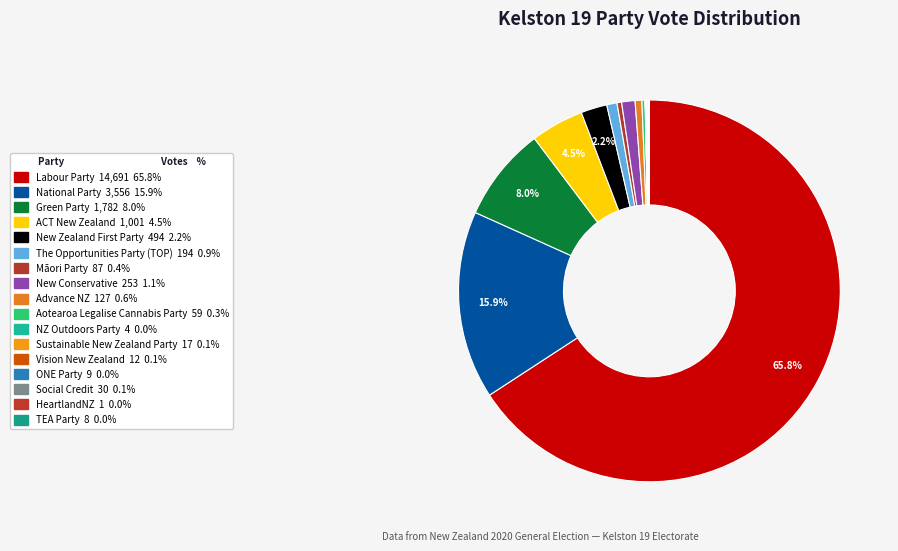

What is the majority slice?

Labour Party